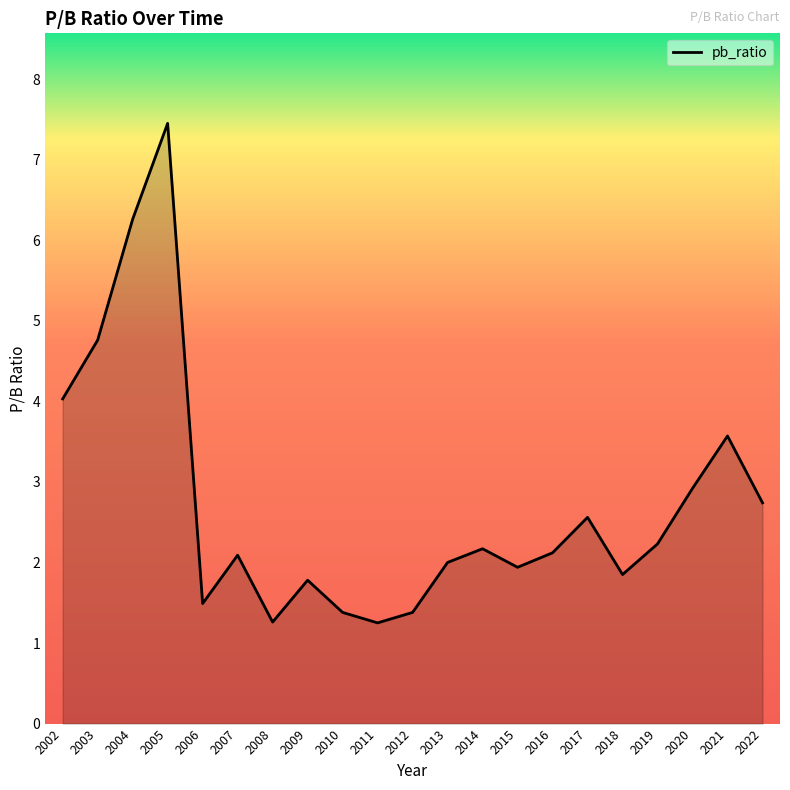

Between 2012 and 2005, which is larger?

2005